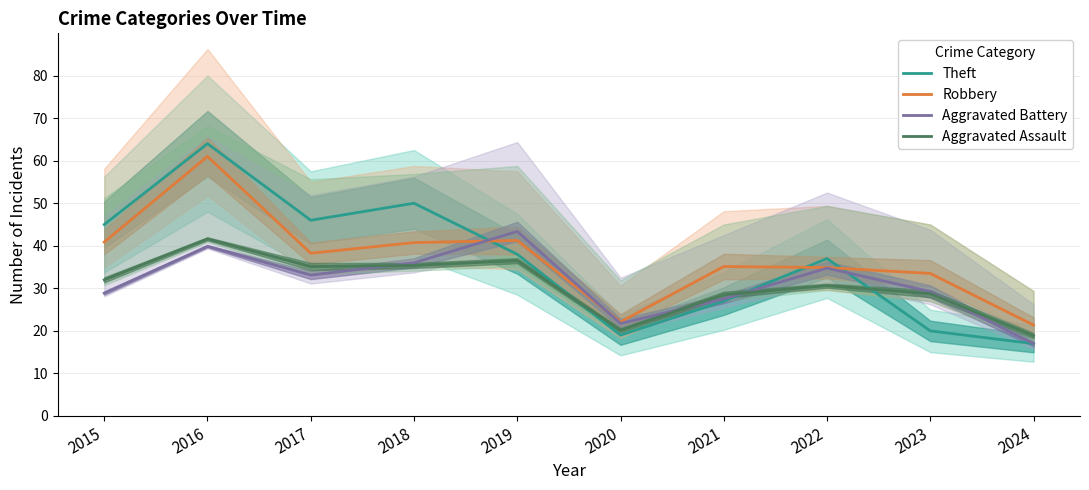

What is the difference between the Aggravated Assault values at 2020 and 2022?

10.5